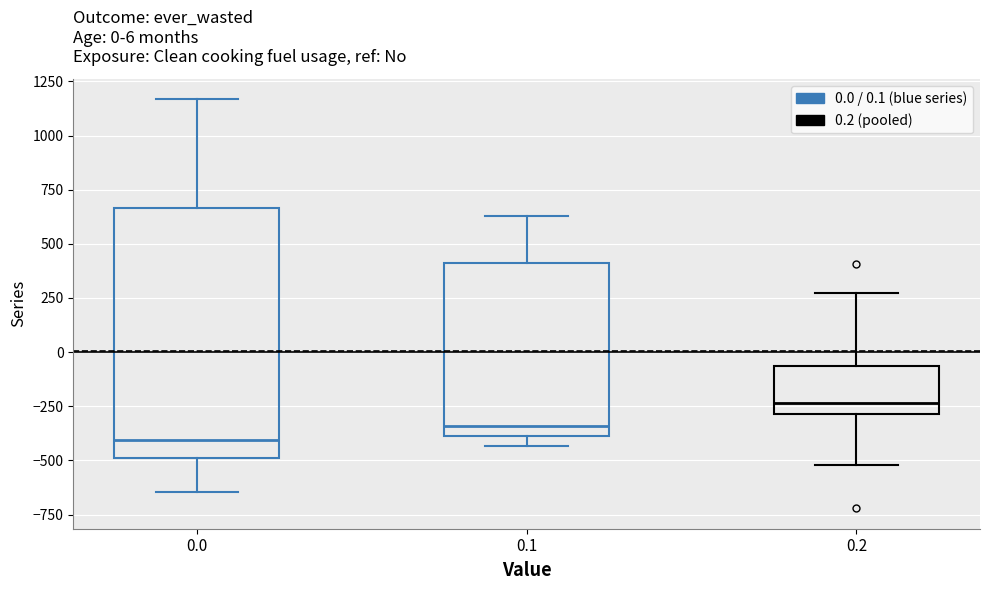

Which box's median line is the lowest?

0.0